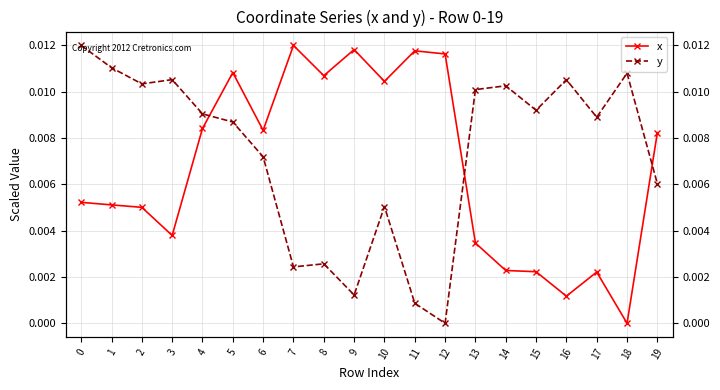

Which has a higher value, 4 or 6?

4